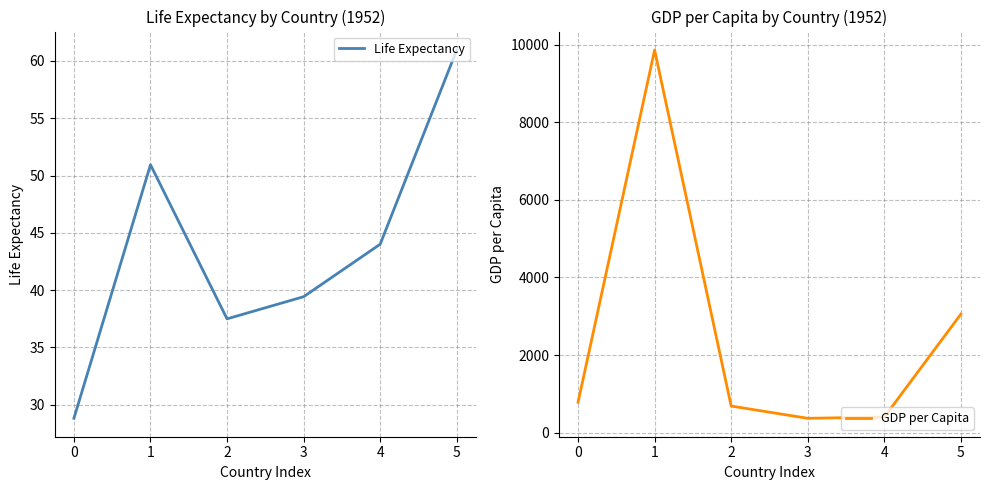

What is the maximum value shown in the chart?

9867.1